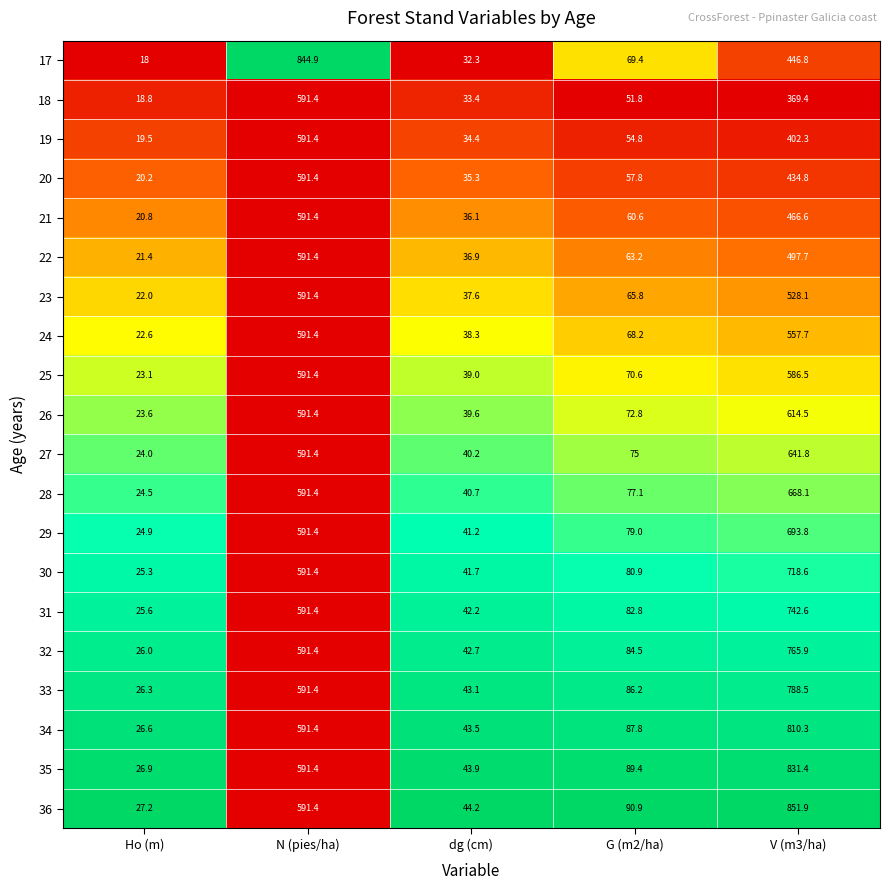

What is the sum of the 24 values at dg (cm) and V (m3/ha)?

596.0